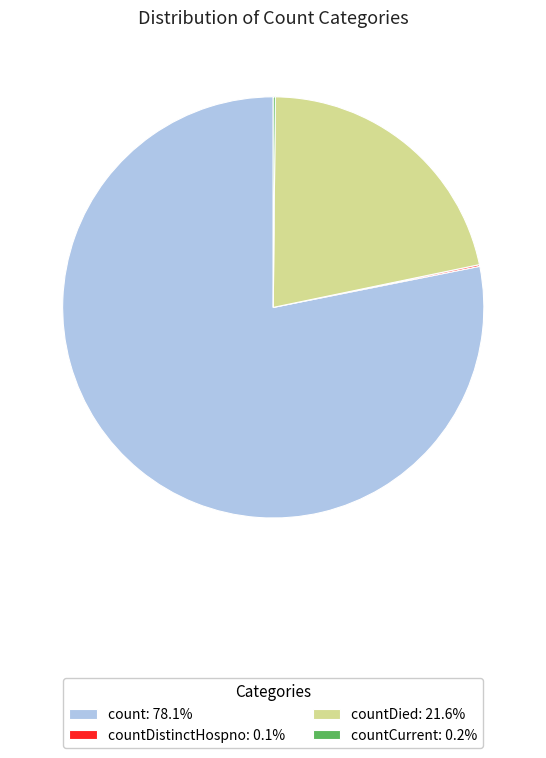

Do count: 78.1% and countDied: 21.6% together represent more than half of the pie?

Yes